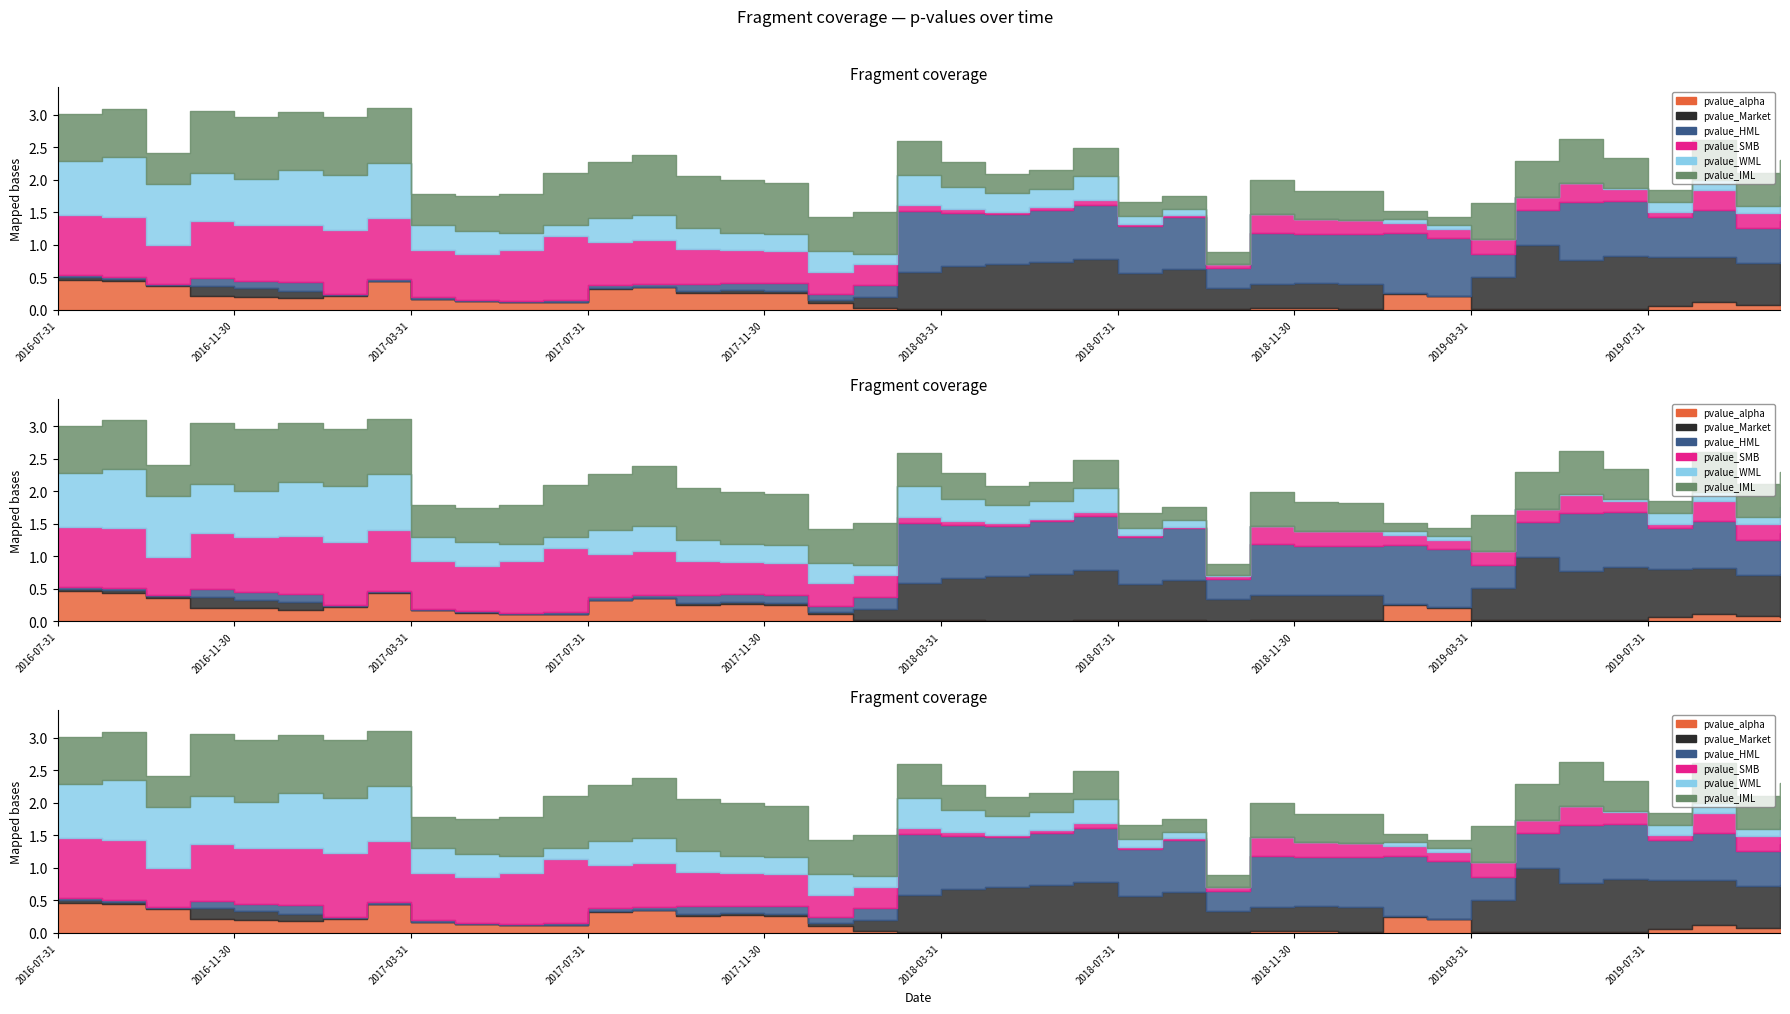

True or false: pvalue_HML has more than 2 interior local peaks.

True